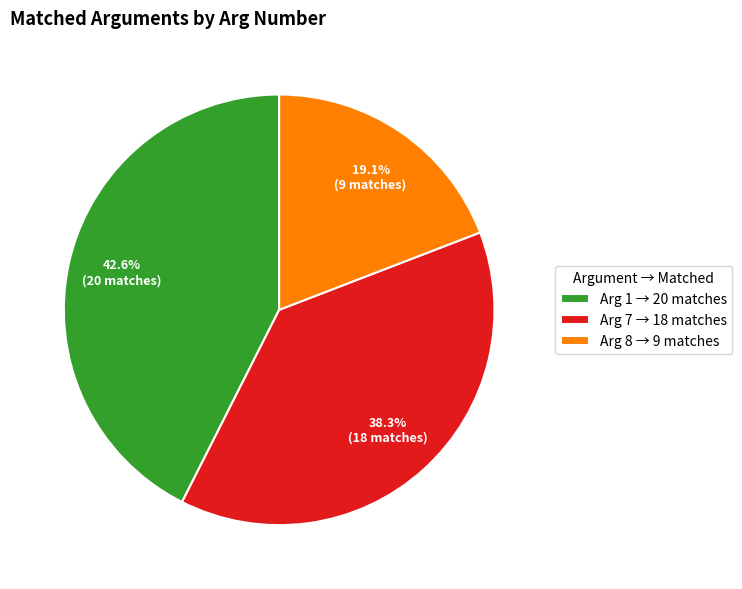

What portion of the pie excludes Arg 7 → 18 matches?

61.7%